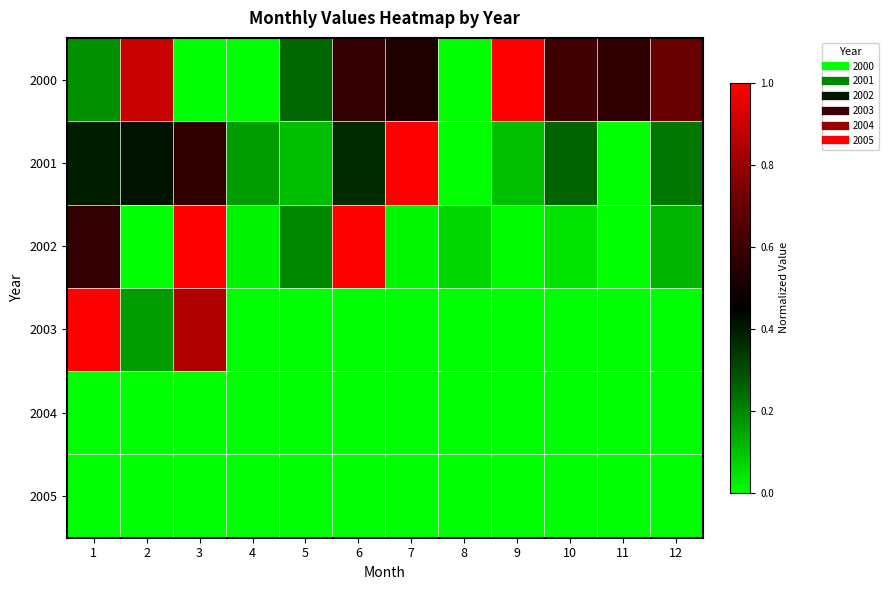

How many data points does each series have?

12